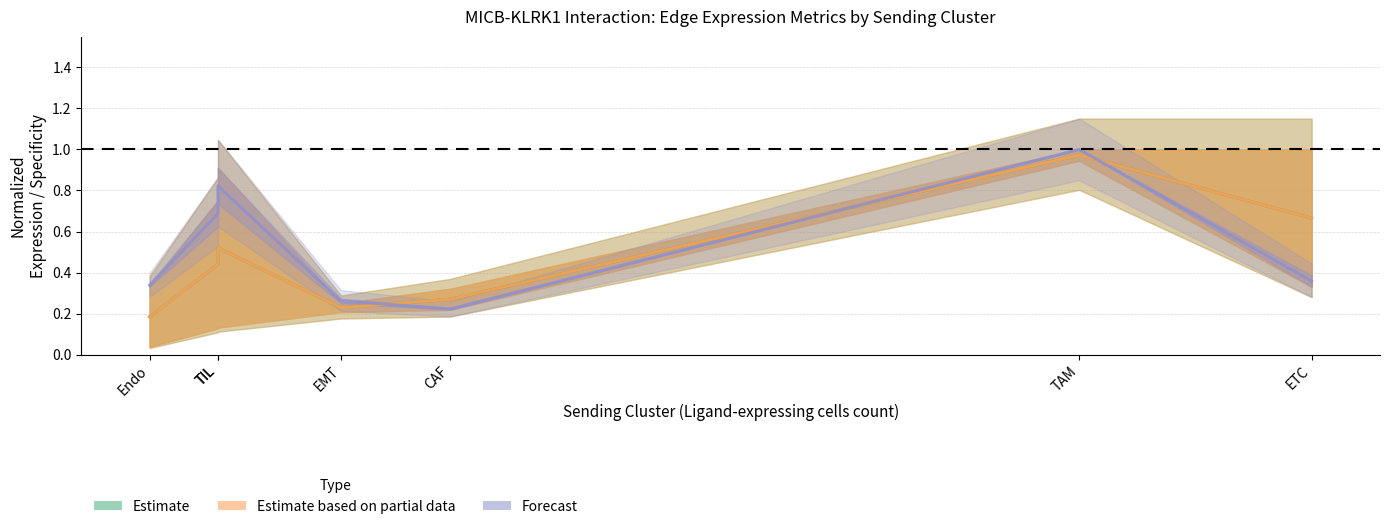

True or false: Estimate has more than 0 points higher than both neighbors.

True